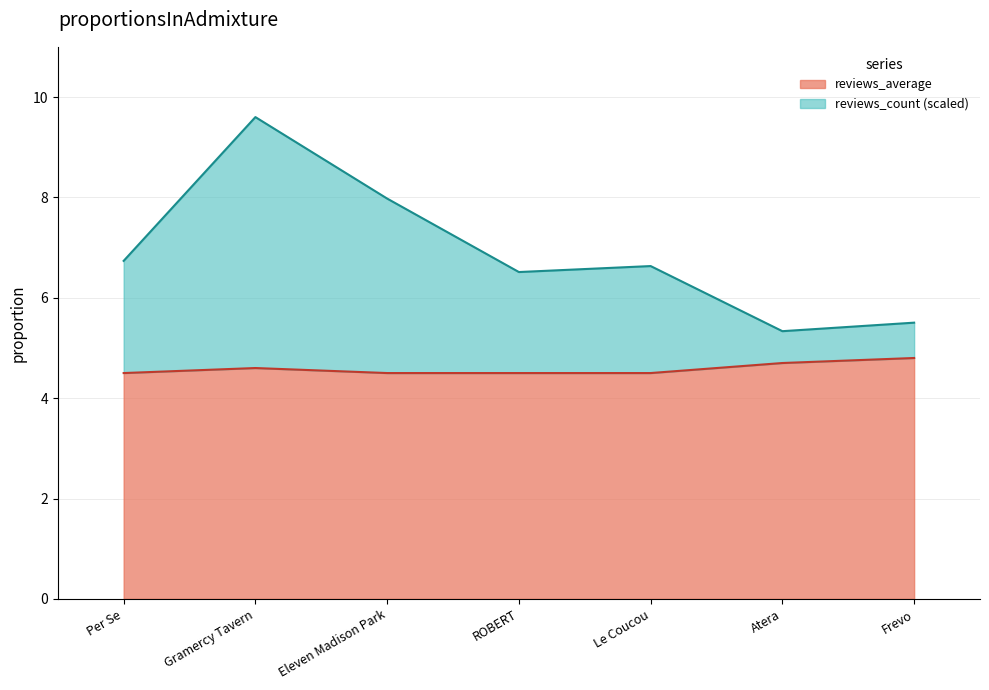

Is the value of reviews_average at Atera greater than the value of reviews_count_norm at ROBERT?

No